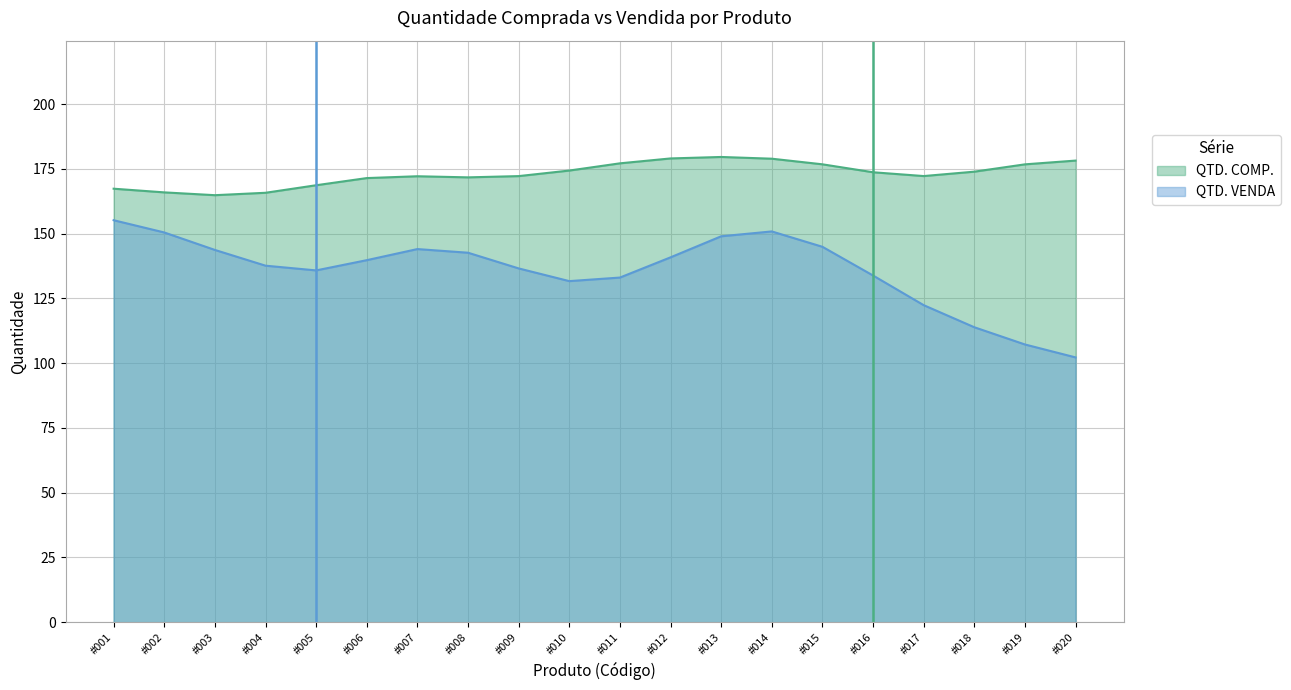

What are all the series names shown in the legend?

QTD. COMP., QTD. VENDA